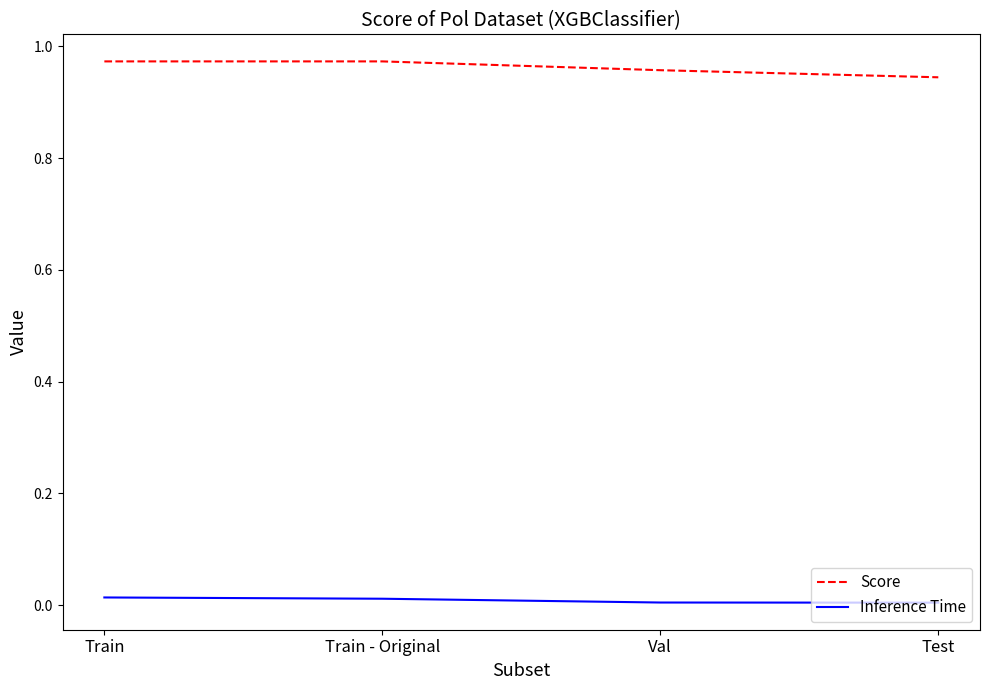

Count the number of categories in the chart.

4